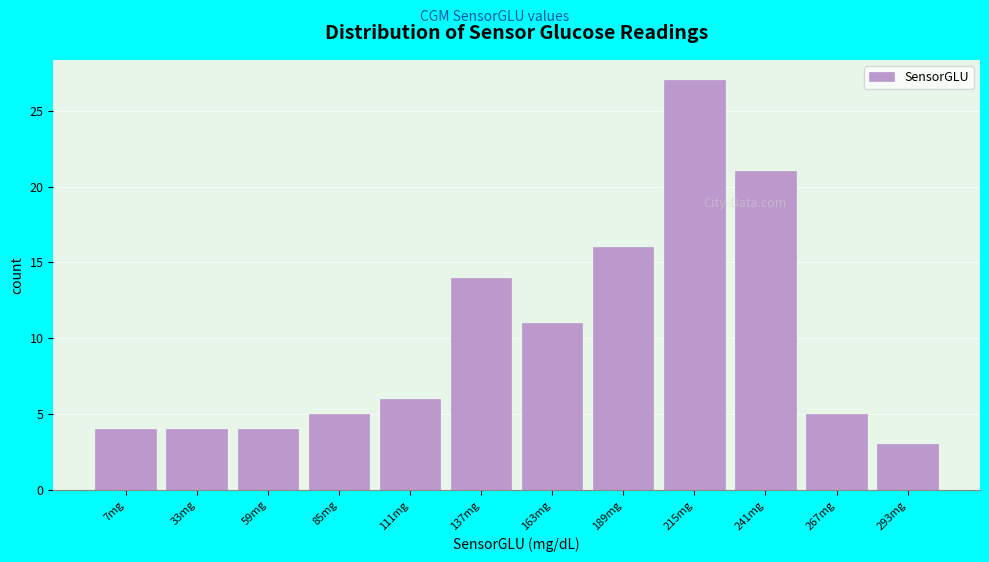

Reading left to right, what are all the values shown in this chart?

7mg=4	33mg=4	59mg=4	85mg=5	111mg=6	137mg=14	163mg=11	189mg=16	215mg=27	241mg=21	267mg=5	293mg=3